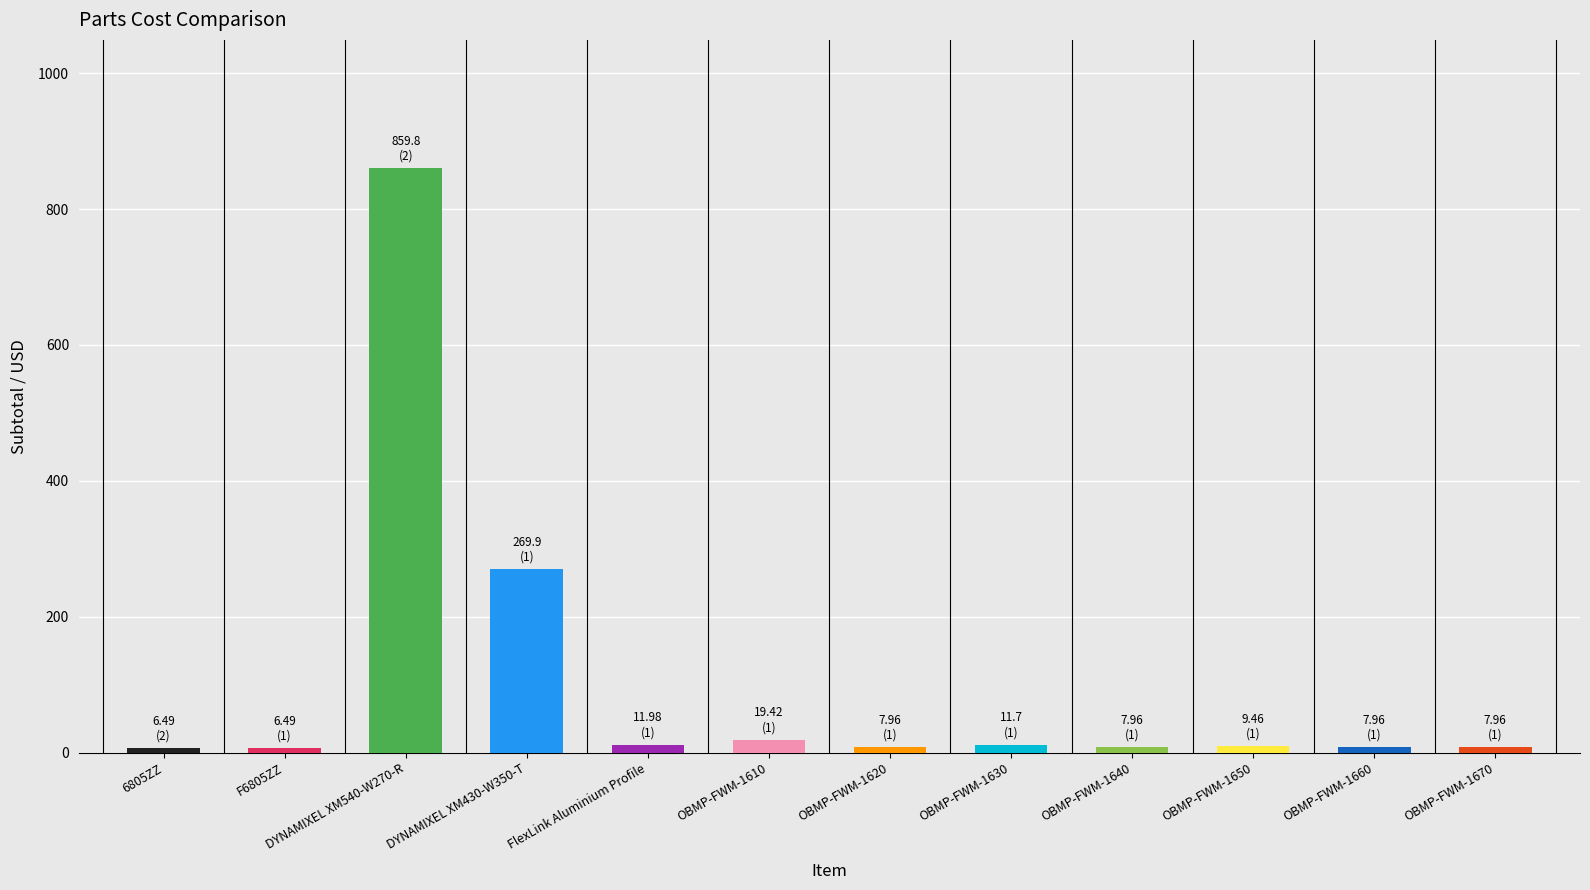

What is the maximum value shown in the chart?

859.8